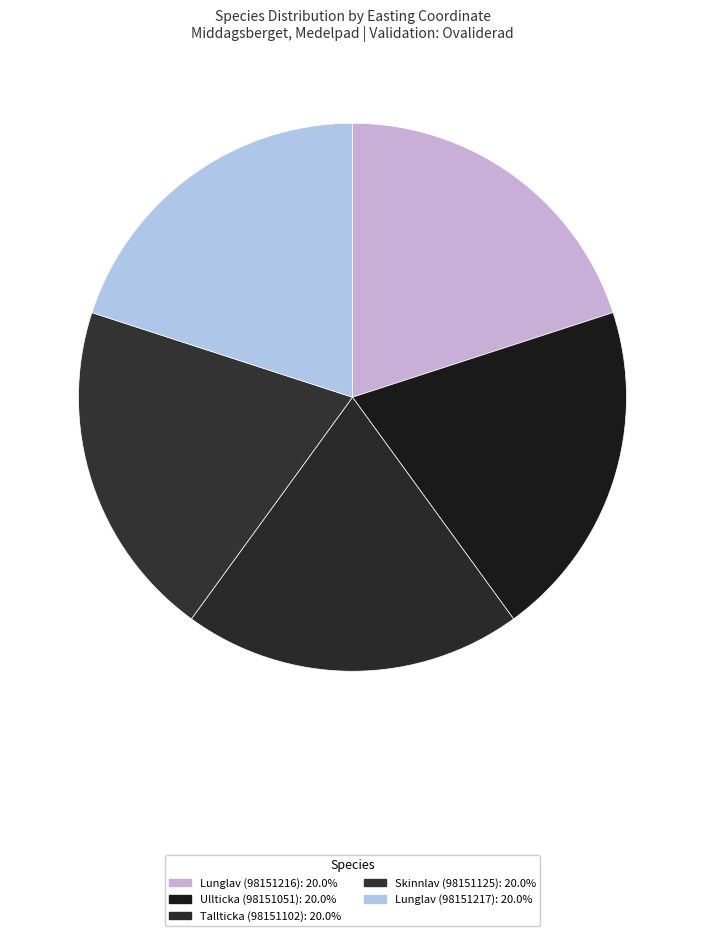

To the nearest percent, what is the combined percentage of Lunglav (98151216) and Lunglav (98151217)?

40%